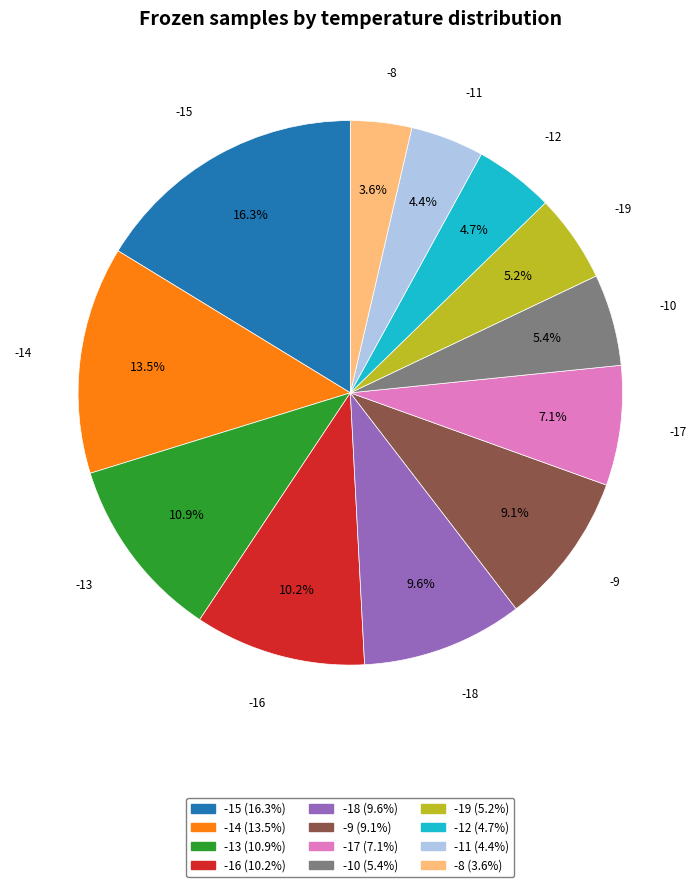

How many slices are in this pie chart?

12